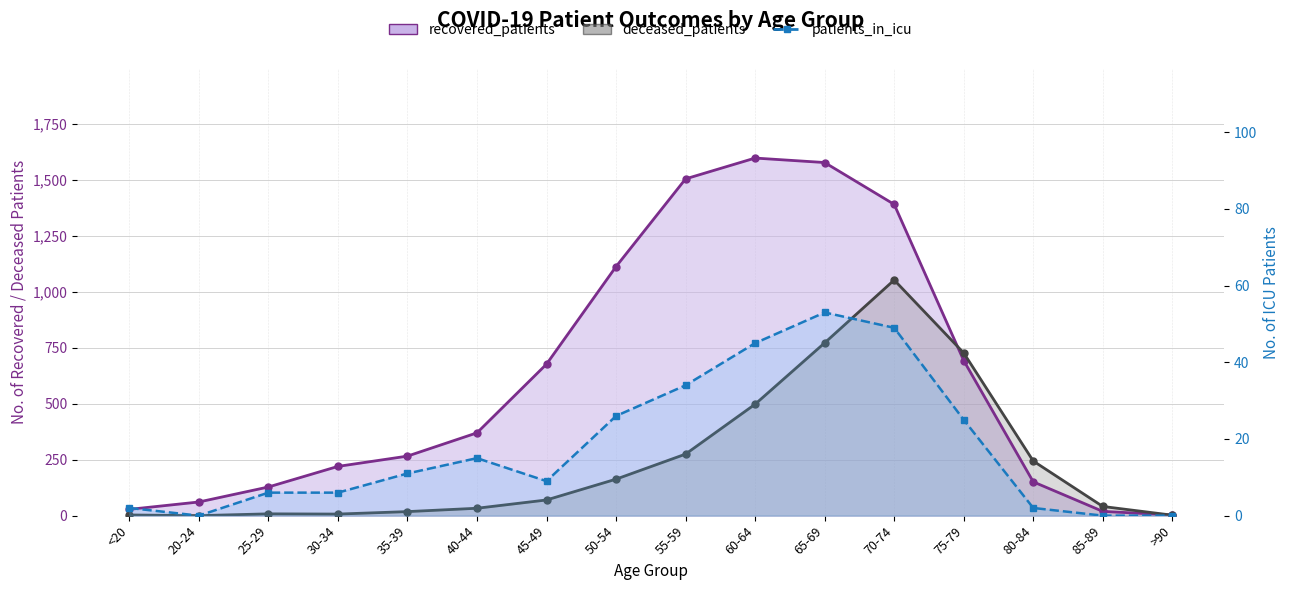

What is the maximum value for patients_in_icu?

53